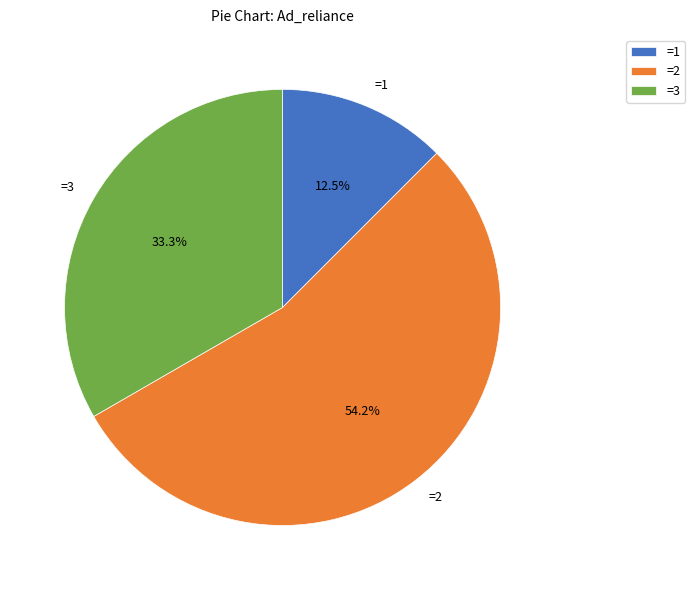

Rank the categories by value from lowest to highest.

=1, =3, =2